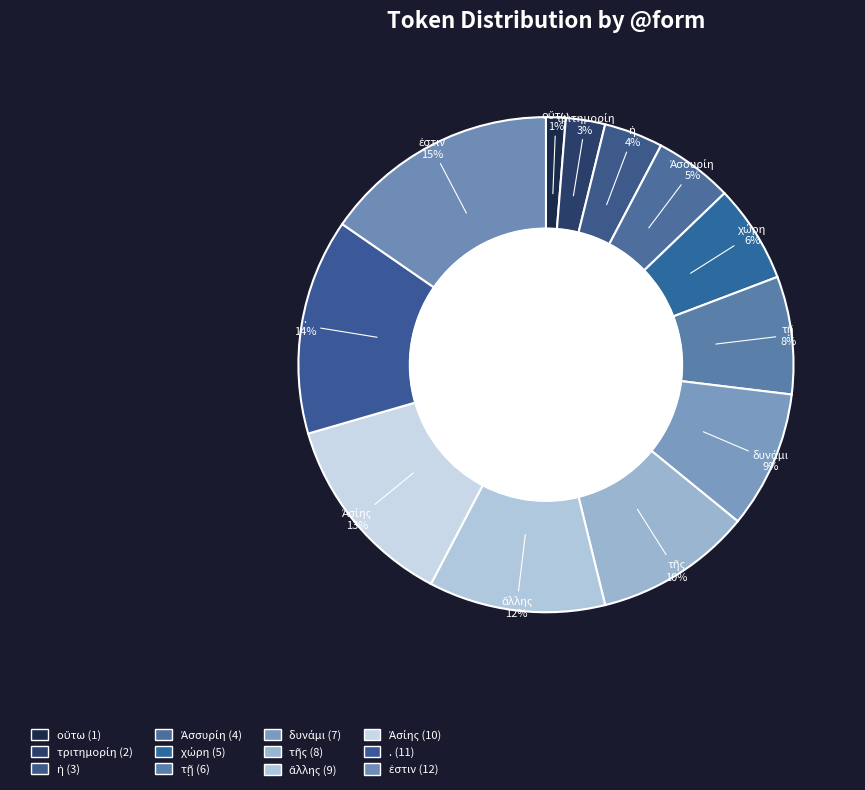

To the nearest percent, what portion does Ἀσίης represent?

13%